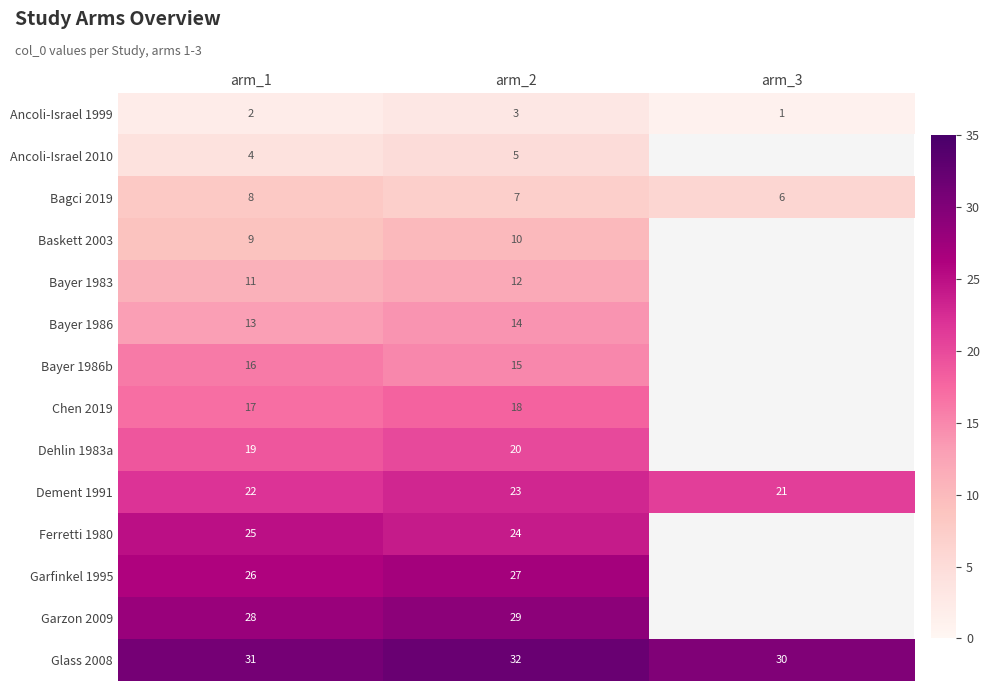

At arm_1, list the series in order from smallest to largest.

Ancoli-Israel 1999, Ancoli-Israel 2010, Bagci 2019, Baskett 2003, Bayer 1983, Bayer 1986, Bayer 1986b, Chen 2019, Dehlin 1983a, Dement 1991, Ferretti 1980, Garfinkel 1995, Garzon 2009, Glass 2008